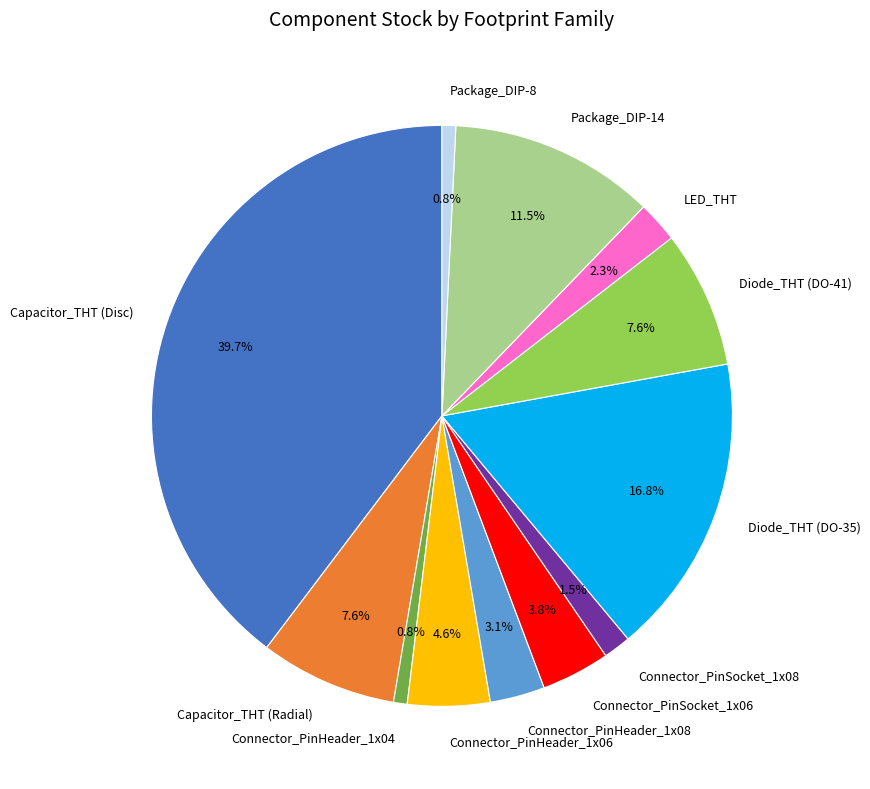

Approximately how many times larger is the value at Package_DIP-14 compared to Diode_THT (DO-35)?

0.7